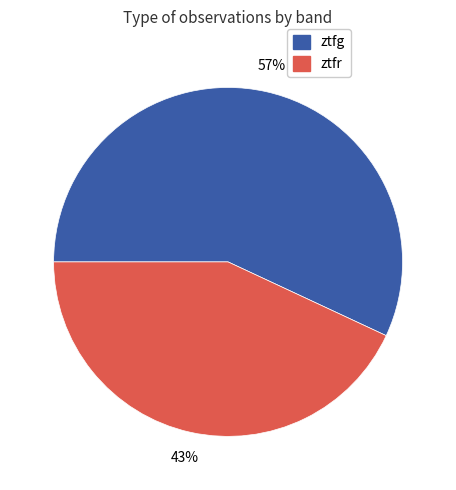

To the nearest percent, what is the difference between the ztfg and ztfr slice percentages?

14%